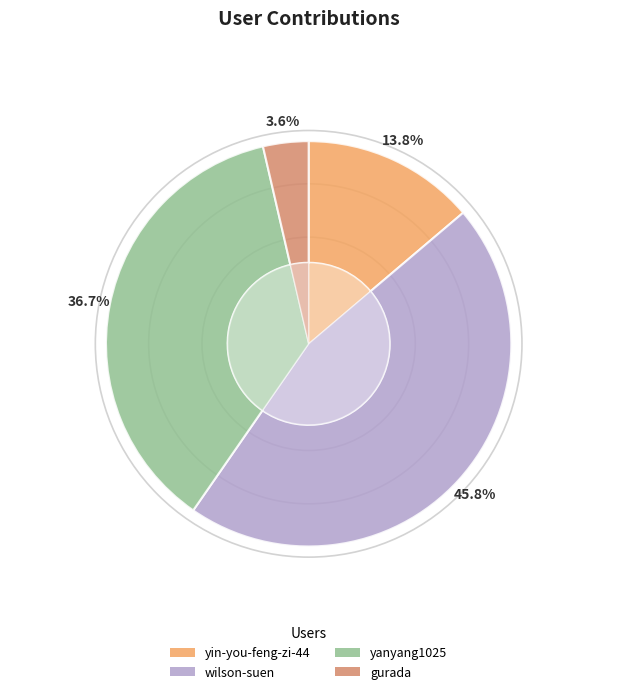

What percentage is the wilson-suen slice, to the nearest percent?

46%